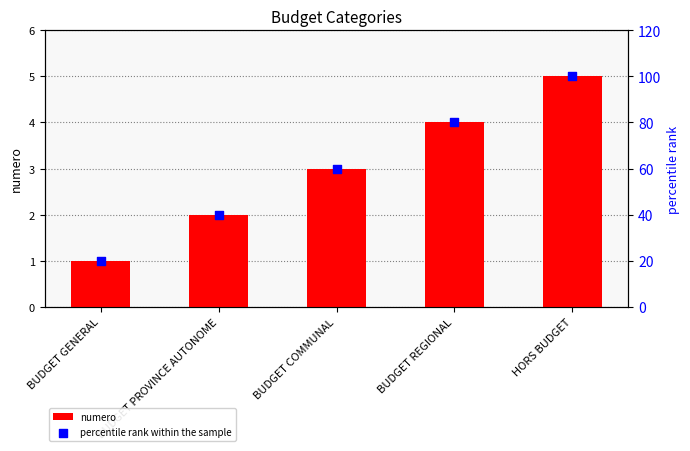

Is the value of numero at BUDGET PROVINCE AUTONOME greater than the value of percentile rank within the sample at HORS BUDGET?

No